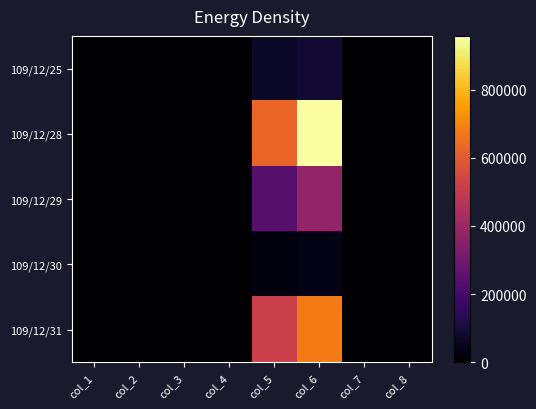

How many data points does each series have?

8